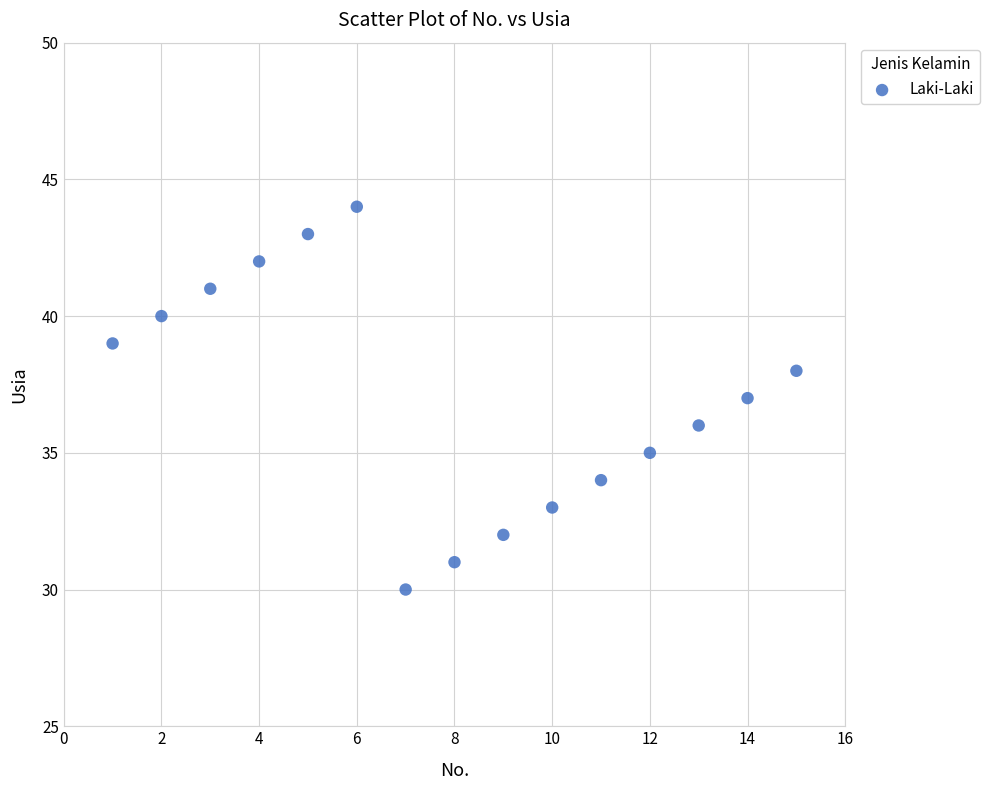

What is the range of X values (max minus min)?

14